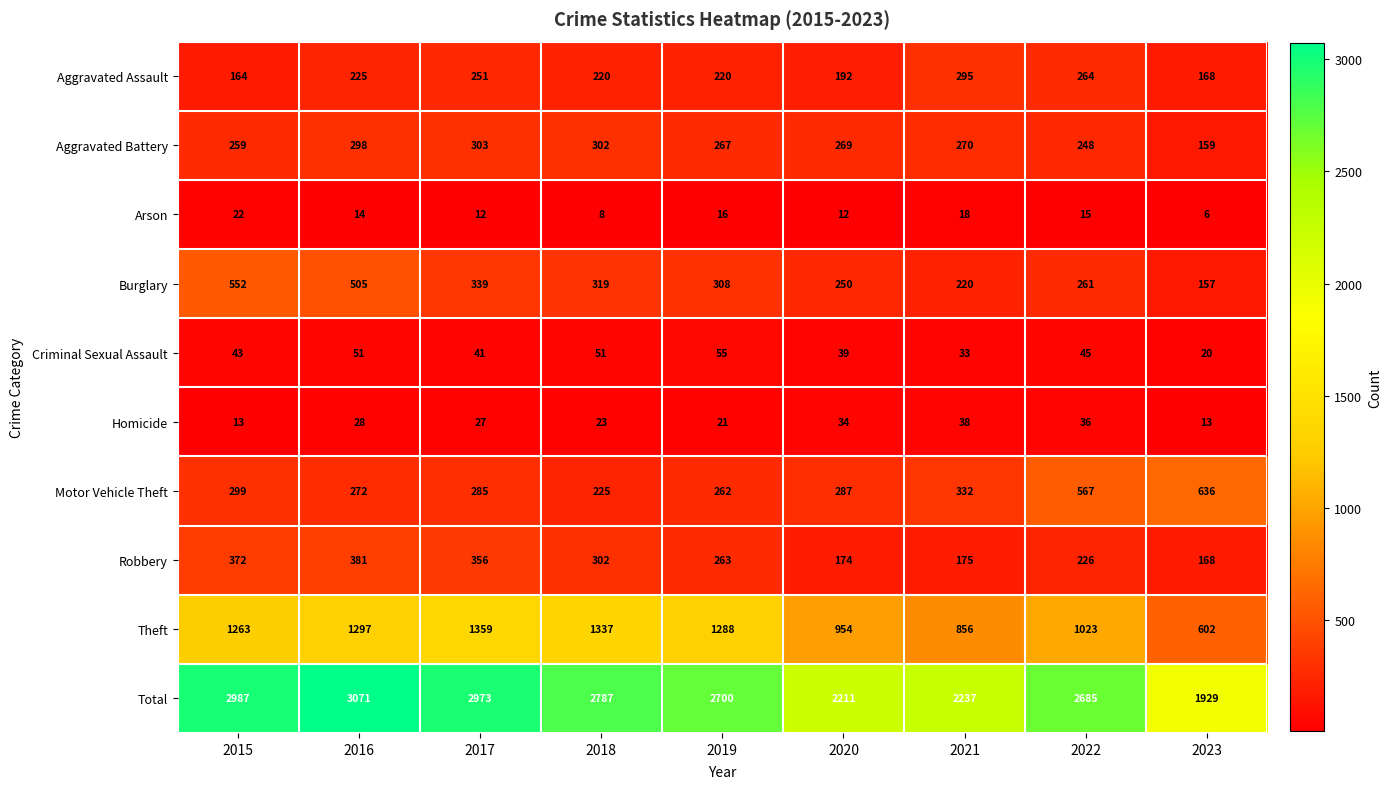

Is it true that Motor Vehicle Theft equals 99 at 2019?

False